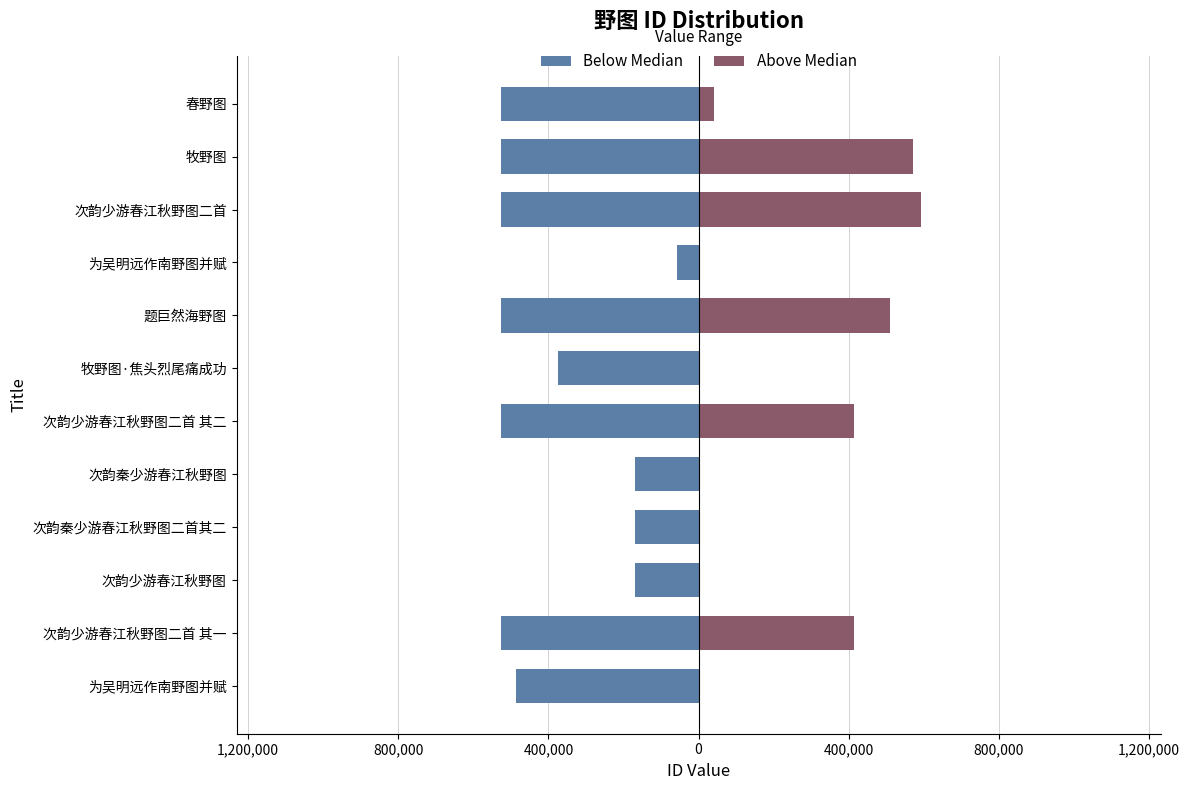

What is the minimum value for Below Median?

-526316